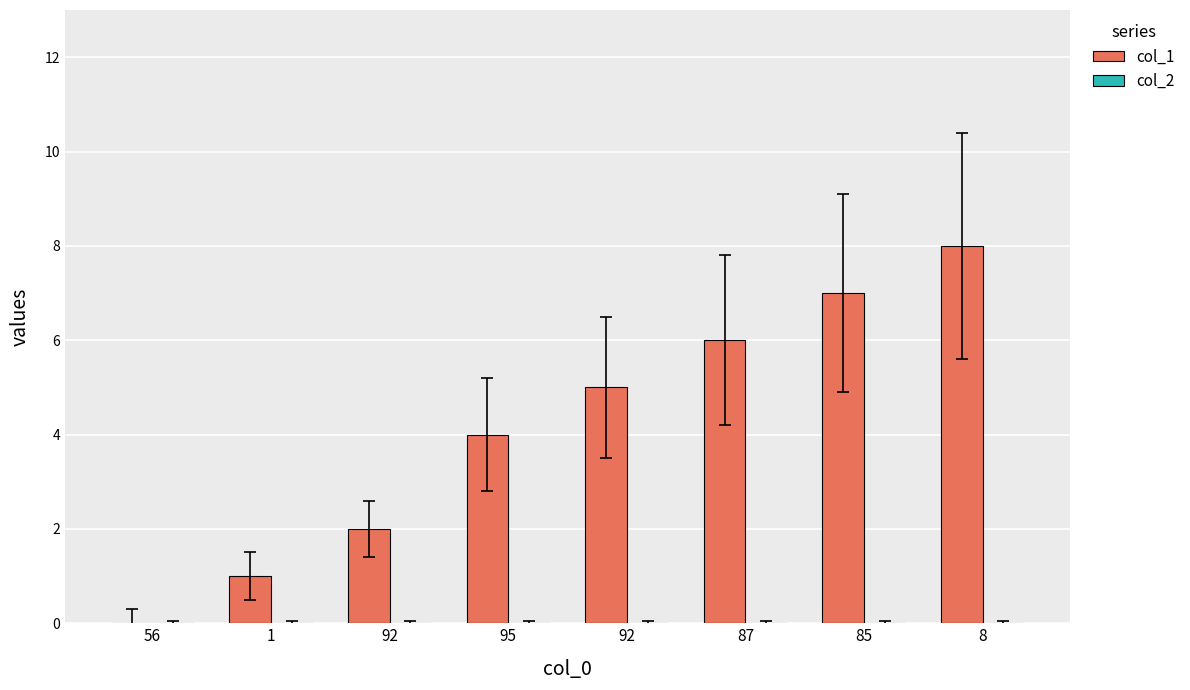

How many categories are shown in the chart?

8